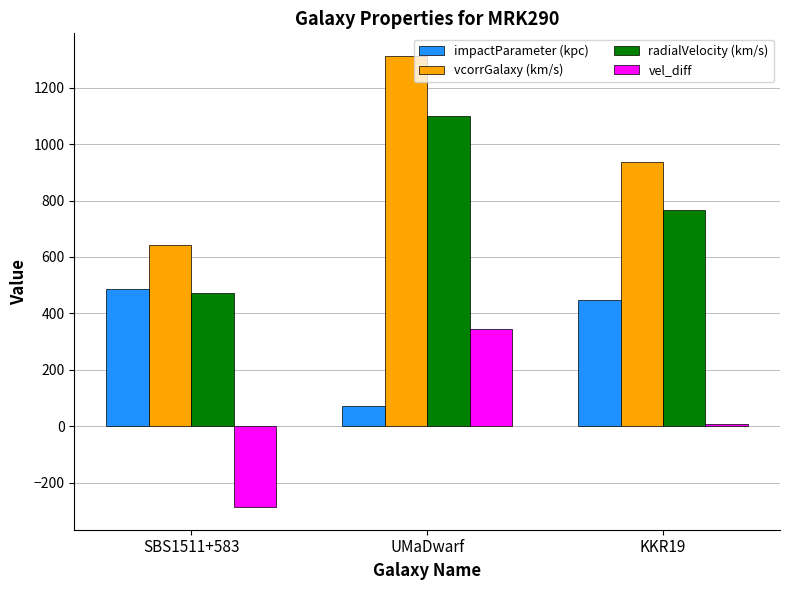

Are the bars grouped side by side (vs. stacked)?

Yes